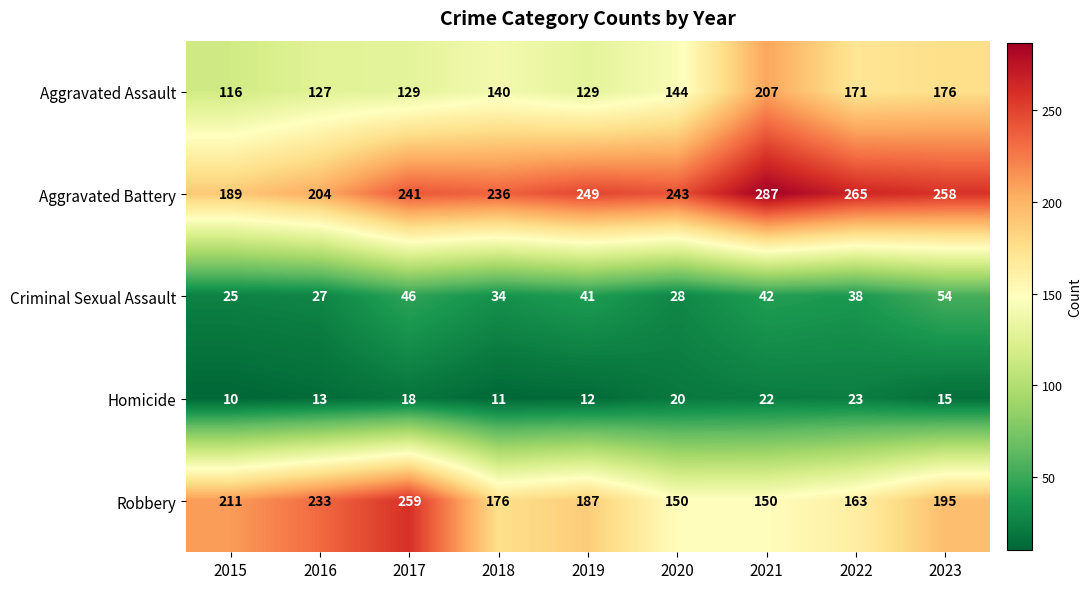

At which category does the chart reach its peak across all series?

2021